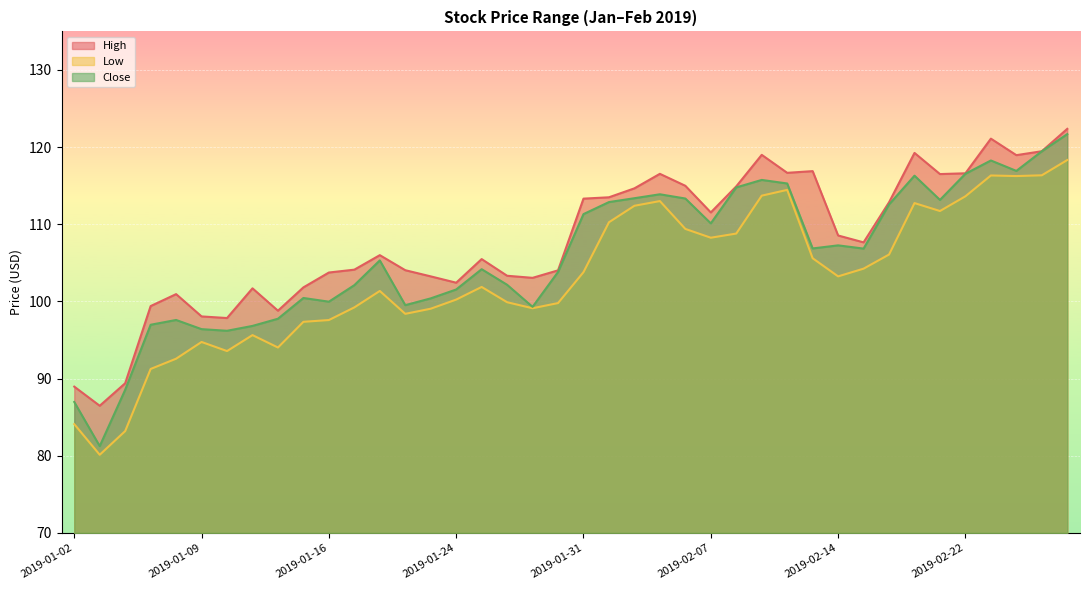

What is the average value of the Close series?

105.8